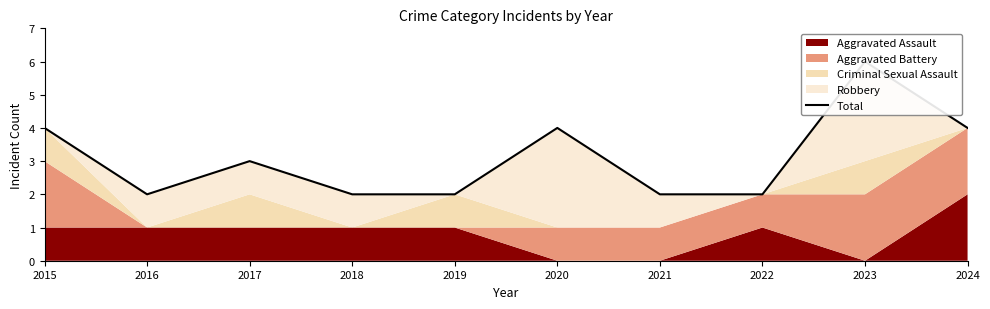

Where does the data first go above 3?

2015